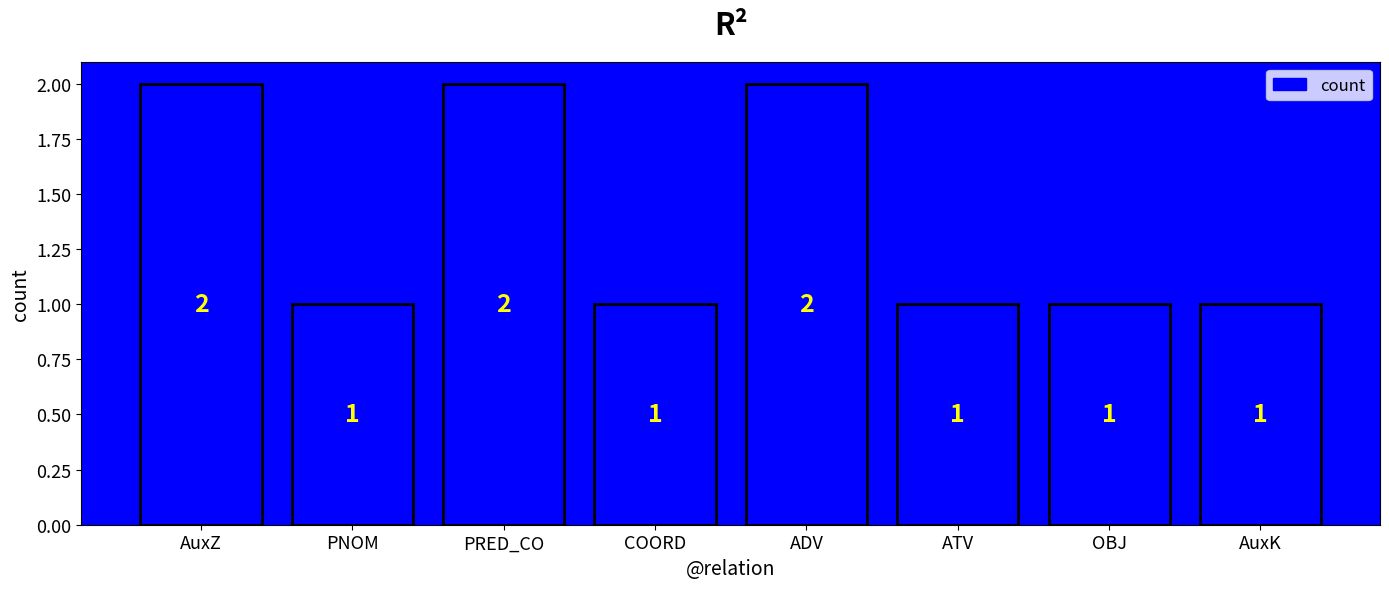

Which has a higher value, PRED_CO or PNOM?

PRED_CO